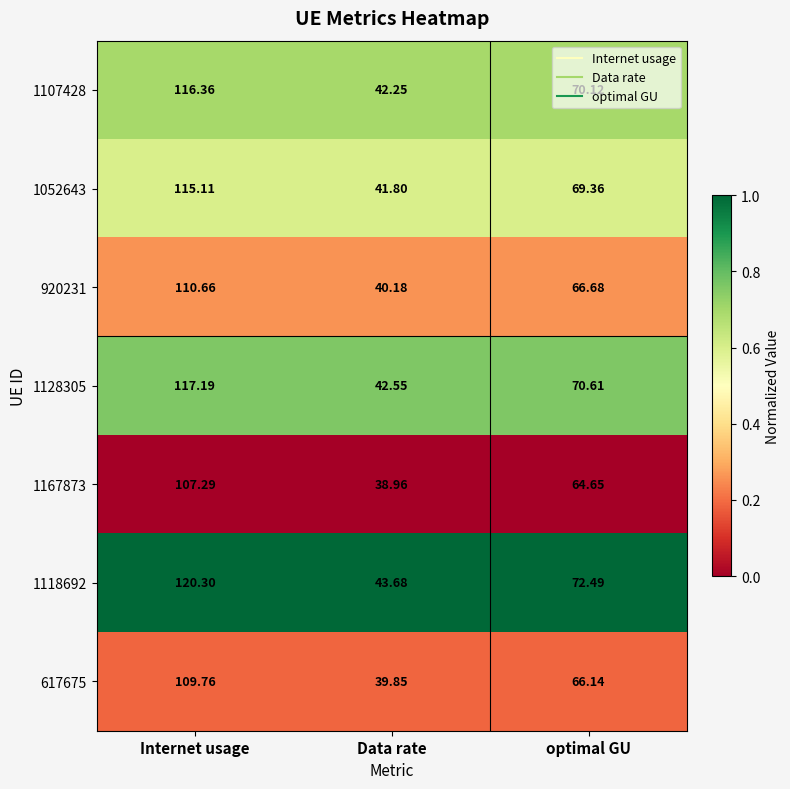

Rank the series at optimal GU from highest to lowest value.

1118692, 1128305, 1107428, 1052643, 920231, 617675, 1167873